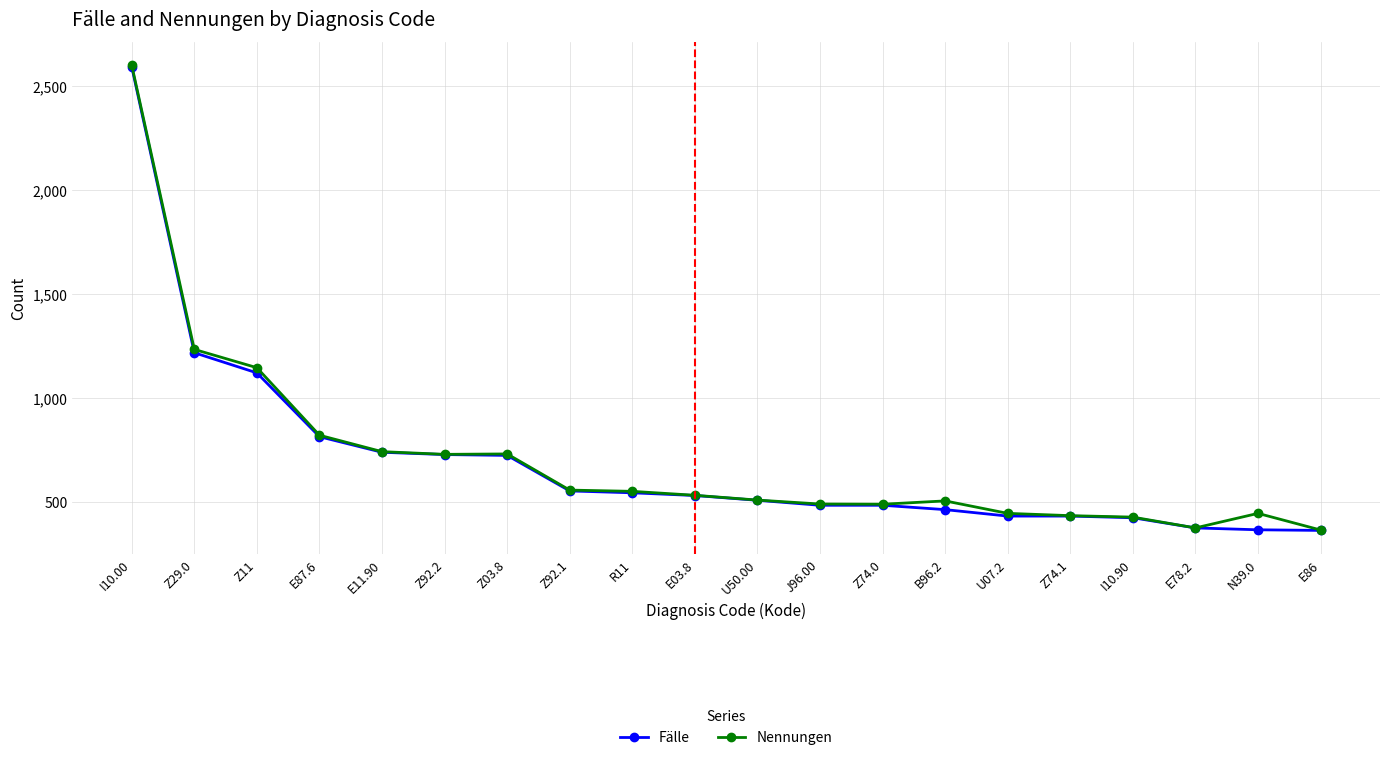

What is the average value of the Fälle series?

694